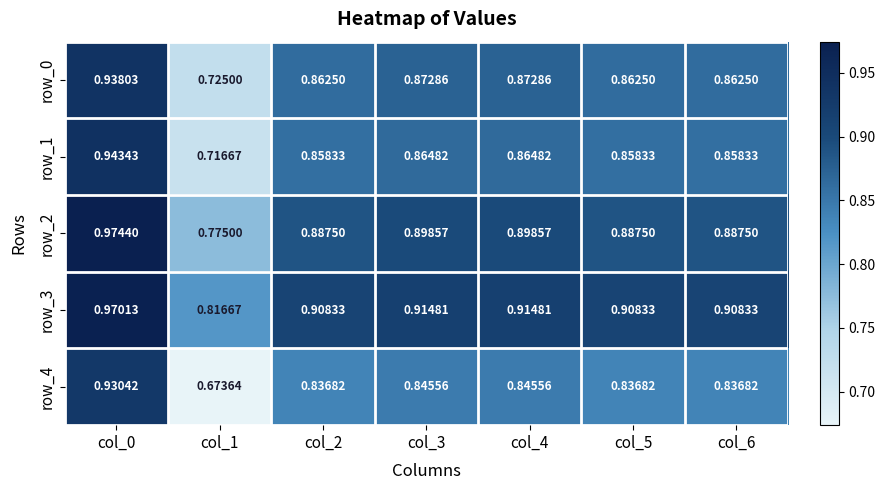

What is the maximum value for row_4?

0.9